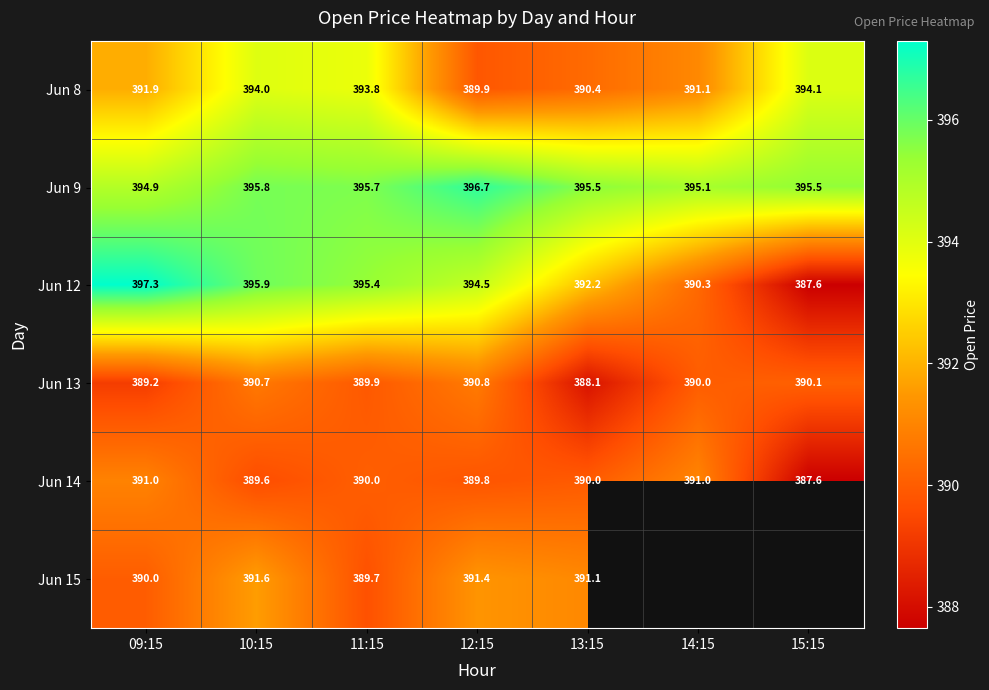

The Jun 12 series shows 250.6 at 10:15. True or false?

False